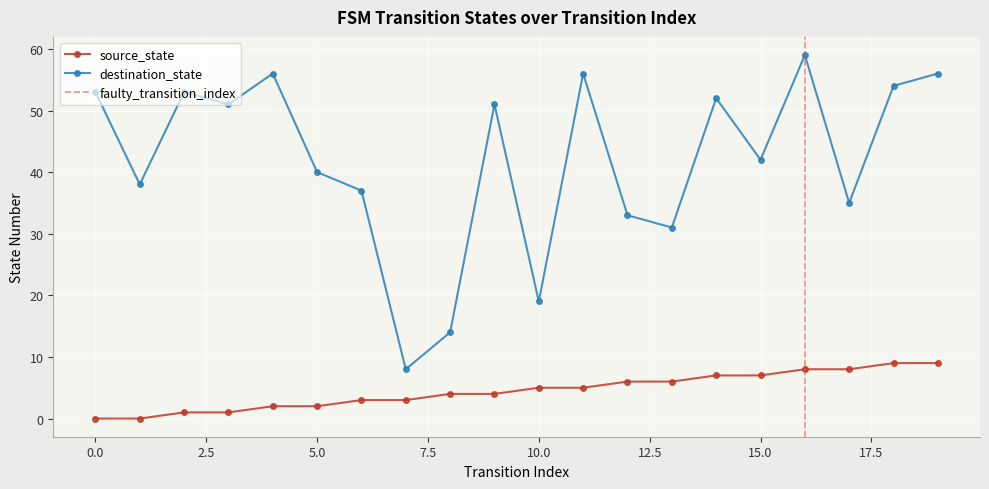

Where is destination_state nearest to the value 33?

12